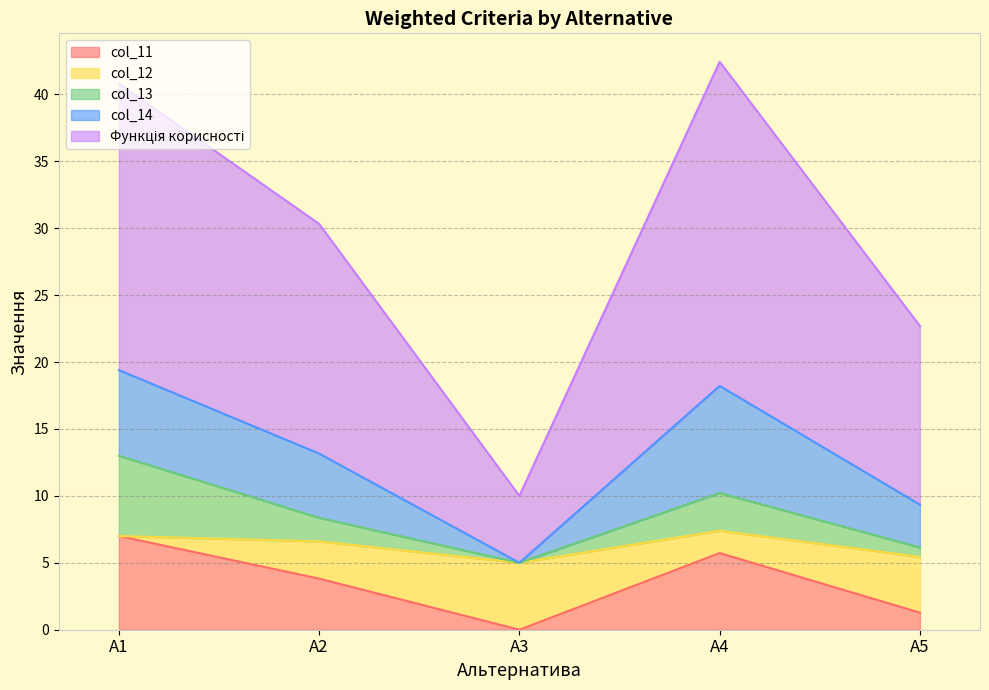

True or false: col_12 has a value of 2.8 at А5.

False